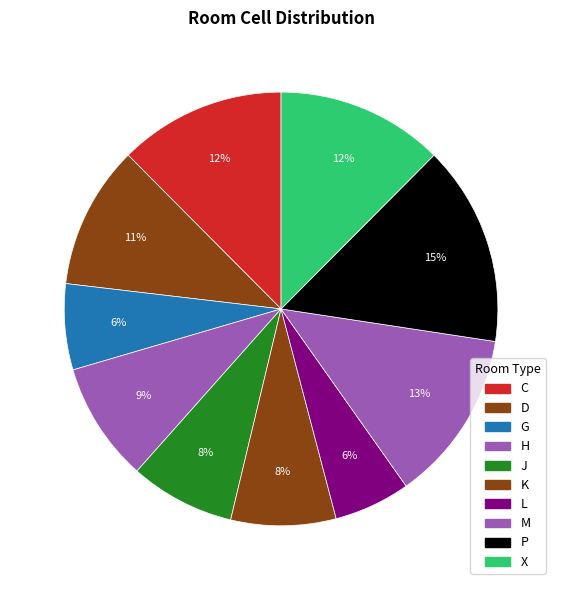

Count the number of slices in the pie.

10